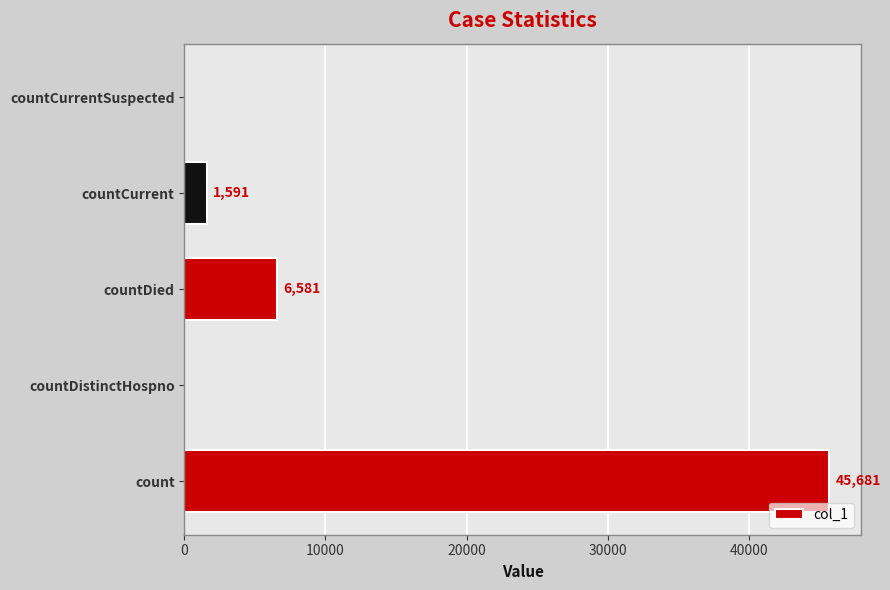

What is the maximum value shown in the chart?

45681